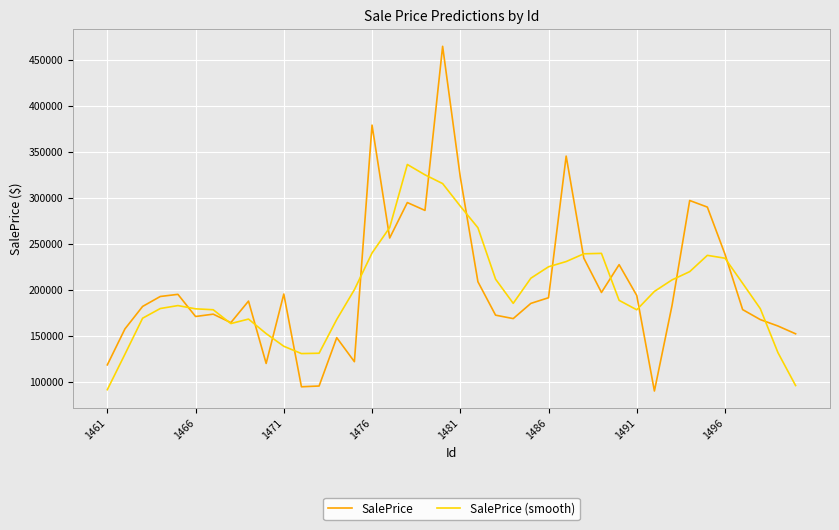

What is the minimum value for SalePrice (smooth)?

91659.1